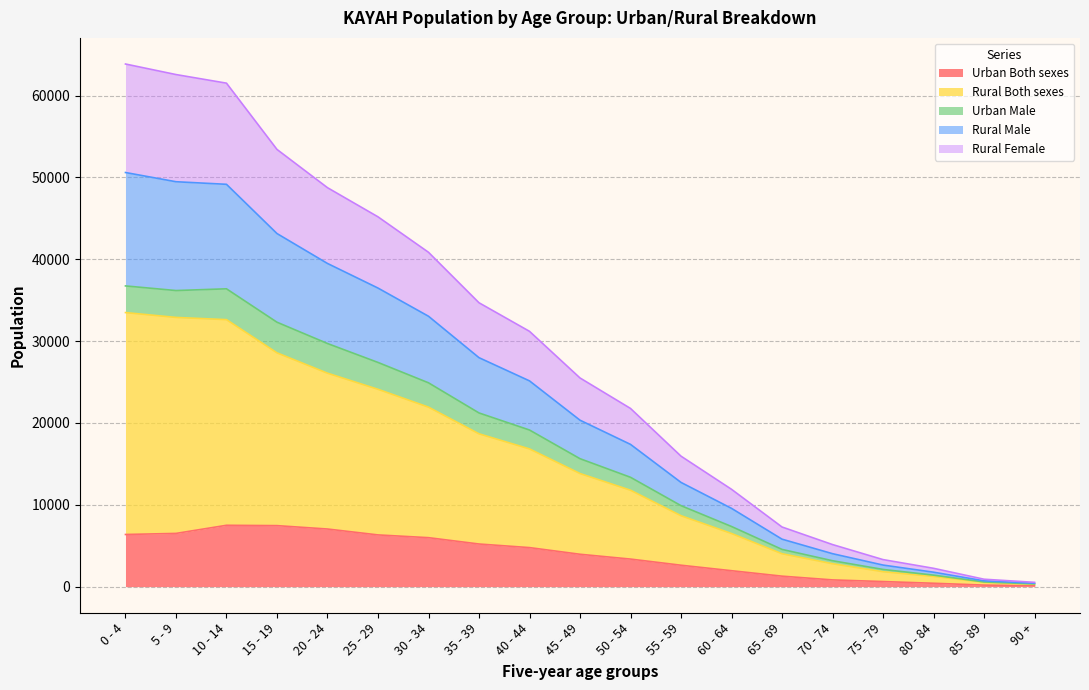

True or false: Urban Both sexes and Rural Female intersect in this chart.

False